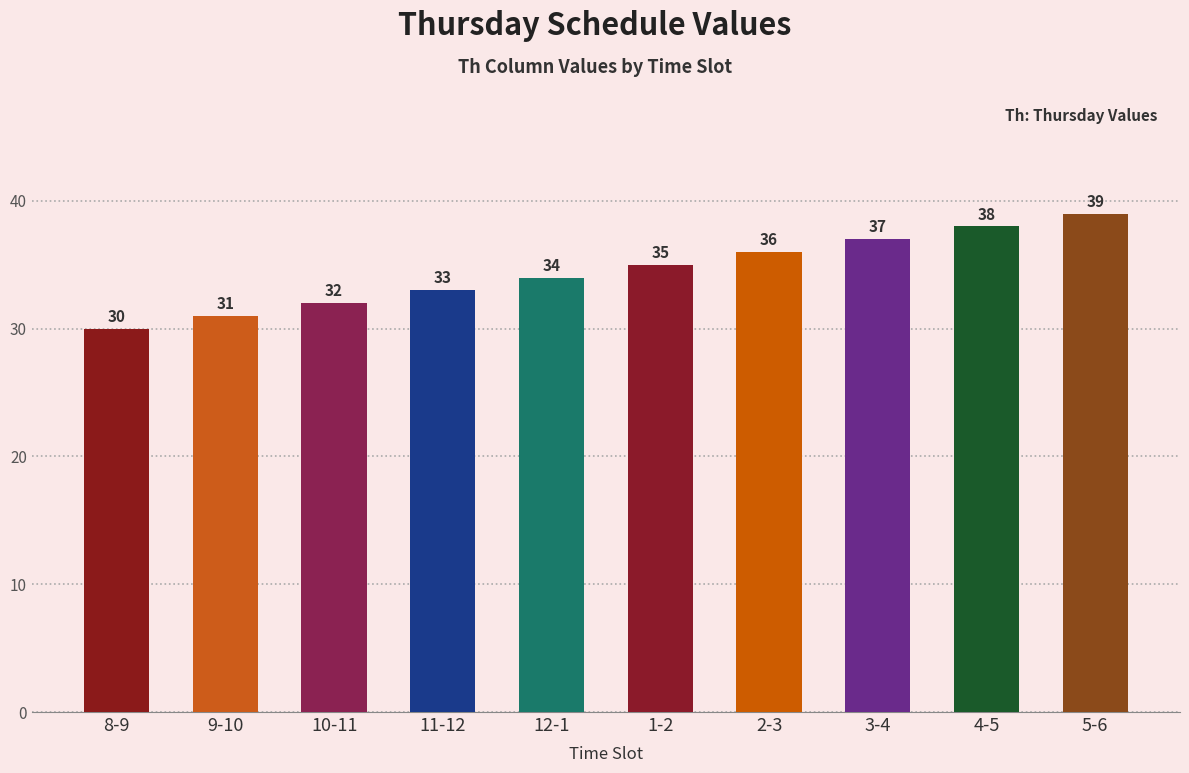

True or false: the data shows 51 at 10-11.

False